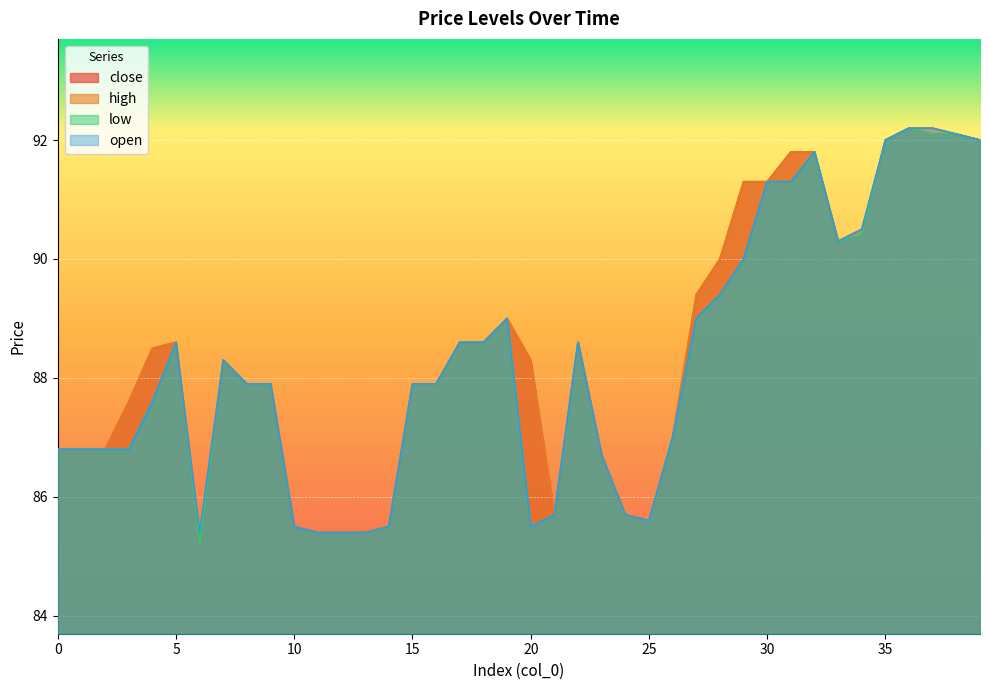

Reading left to right, list all the values displayed in this chart.

close: 86.8	86.8	86.8	87.6	88.5	88.6	85.2	88.3	87.9	87.9	85.5	85.4	85.4	85.4	85.5	87.9	87.9	88.6	88.6	89.0	88.3	85.7	88.6	86.7	85.7	85.6	87.0	89.4	90.0	91.3	91.3	91.8	91.8	90.3	90.4	92.0	92.2	92.1	92.1	92.0
high: 86.8	86.8	86.8	87.6	88.5	88.6	85.4	88.3	87.9	87.9	85.5	85.4	85.4	85.4	85.5	87.9	87.9	88.6	88.6	89.0	88.3	85.7	88.6	86.7	85.7	85.6	87.0	89.4	90.0	91.3	91.3	91.8	91.8	90.3	90.5	92.0	92.2	92.2	92.1	92.0
low: 86.8	86.8	86.8	86.8	87.6	88.6	85.2	88.3	87.9	87.9	85.5	85.4	85.4	85.4	85.5	87.9	87.9	88.6	88.6	89.0	85.5	85.7	88.6	86.7	85.7	85.6	87.0	89.0	89.4	90.0	91.3	91.3	91.8	90.3	90.4	92.0	92.2	92.1	92.1	92.0
open: 86.8	86.8	86.8	86.8	87.6	88.6	85.4	88.3	87.9	87.9	85.5	85.4	85.4	85.4	85.5	87.9	87.9	88.6	88.6	89.0	85.5	85.7	88.6	86.7	85.7	85.6	87.0	89.0	89.4	90.0	91.3	91.3	91.8	90.3	90.5	92.0	92.2	92.2	92.1	92.0